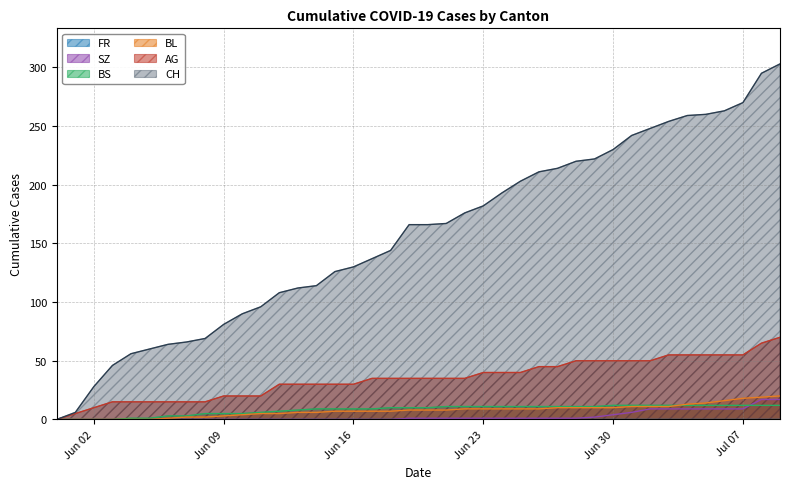

Is the value of SZ at 2020-06-14 greater than the value of CH at 2020-06-25?

No